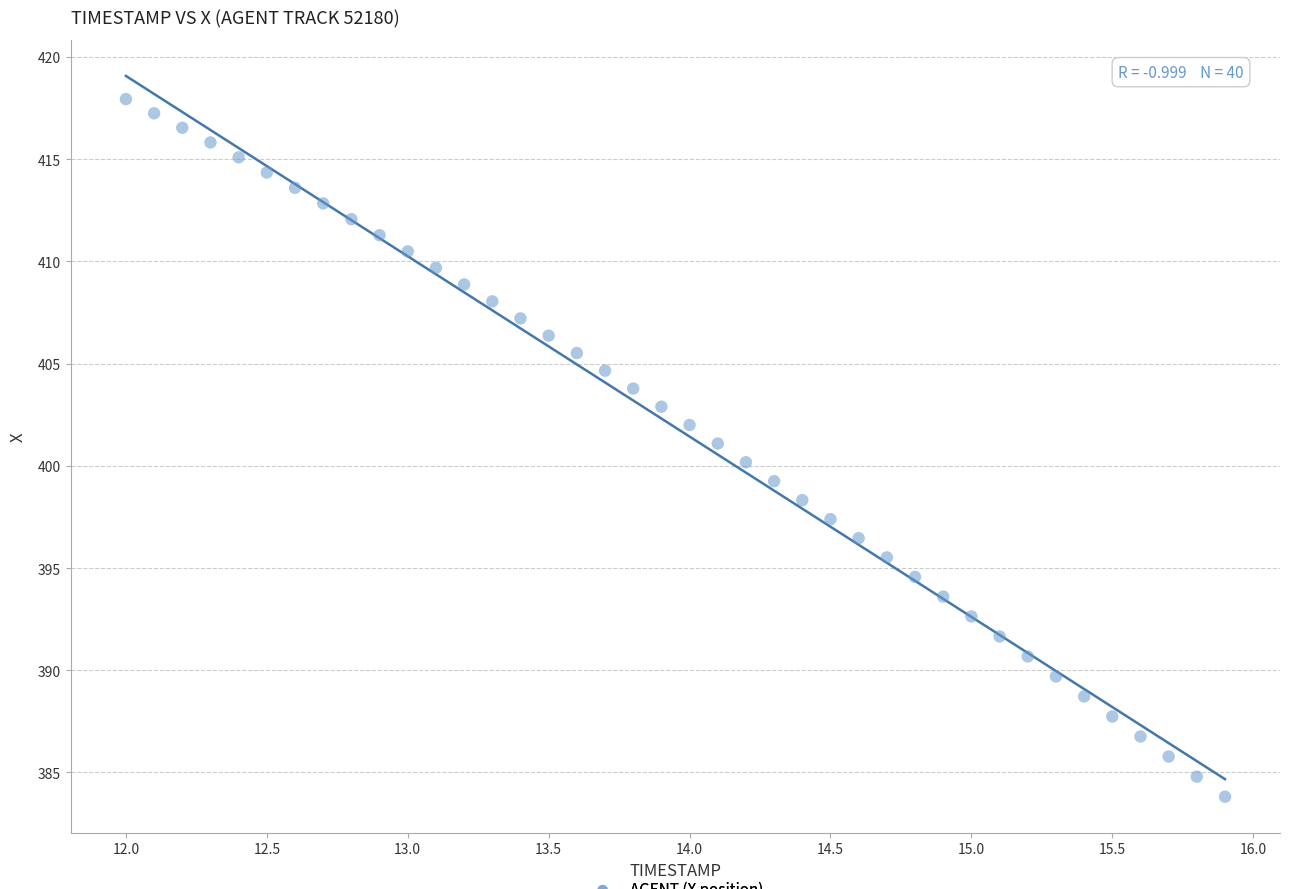

What is the range of X values (max minus min)?

3.9